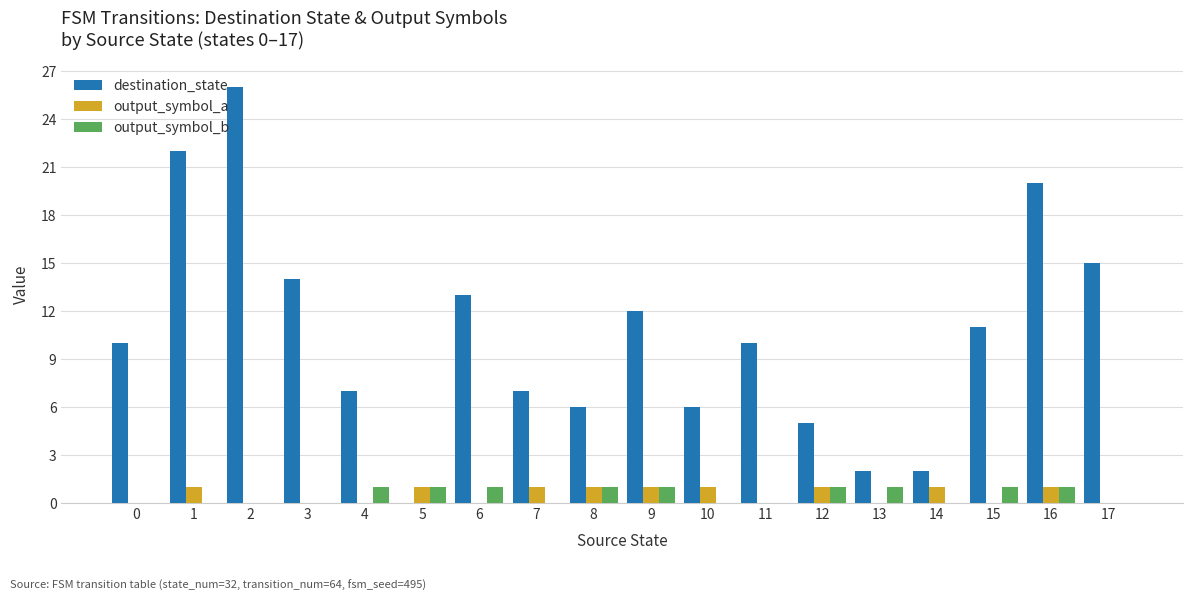

What is the maximum value for output_symbol_b?

1